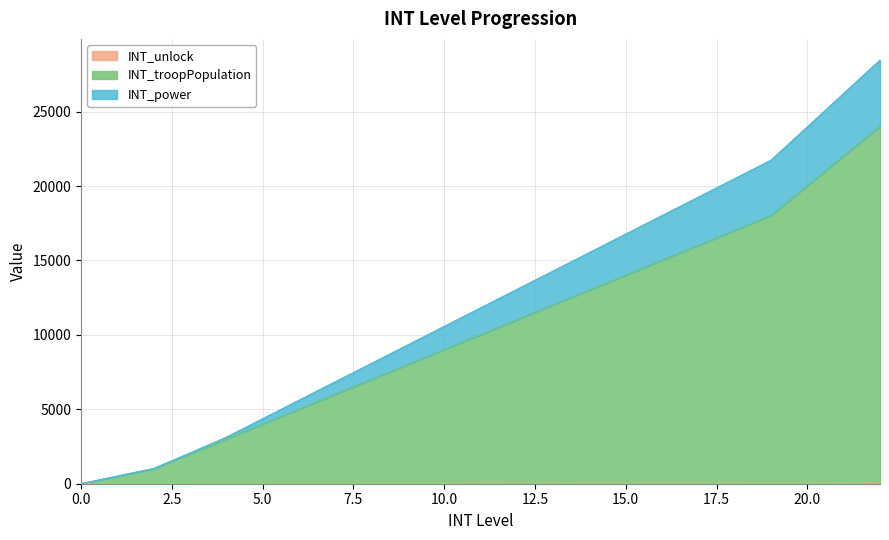

True or false: INT_power has a value of 7969 at 12.

False